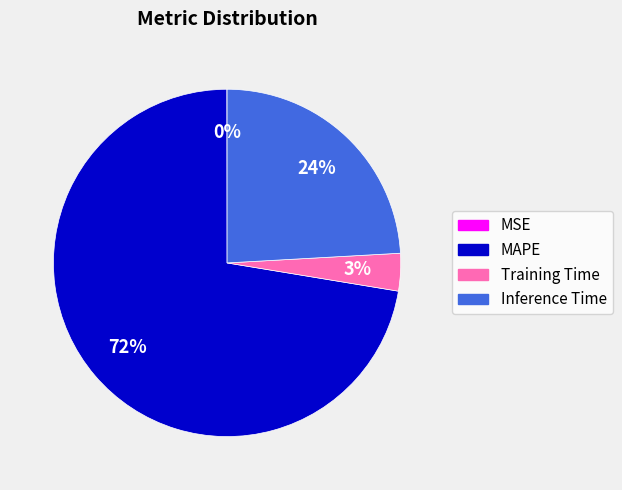

The MAPE slice represents 65% of the pie. True or false?

False